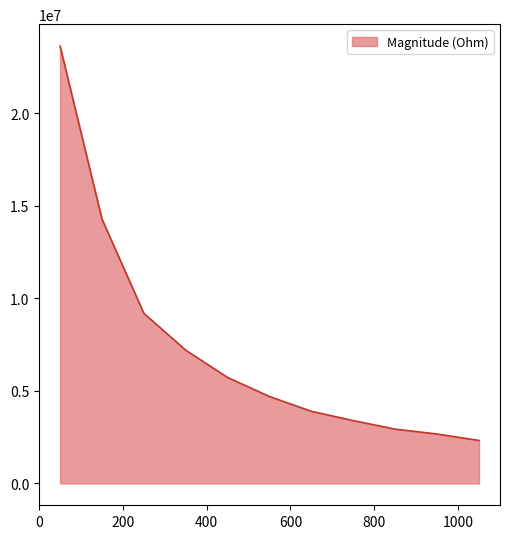

What is the smallest value displayed?

2320884.1